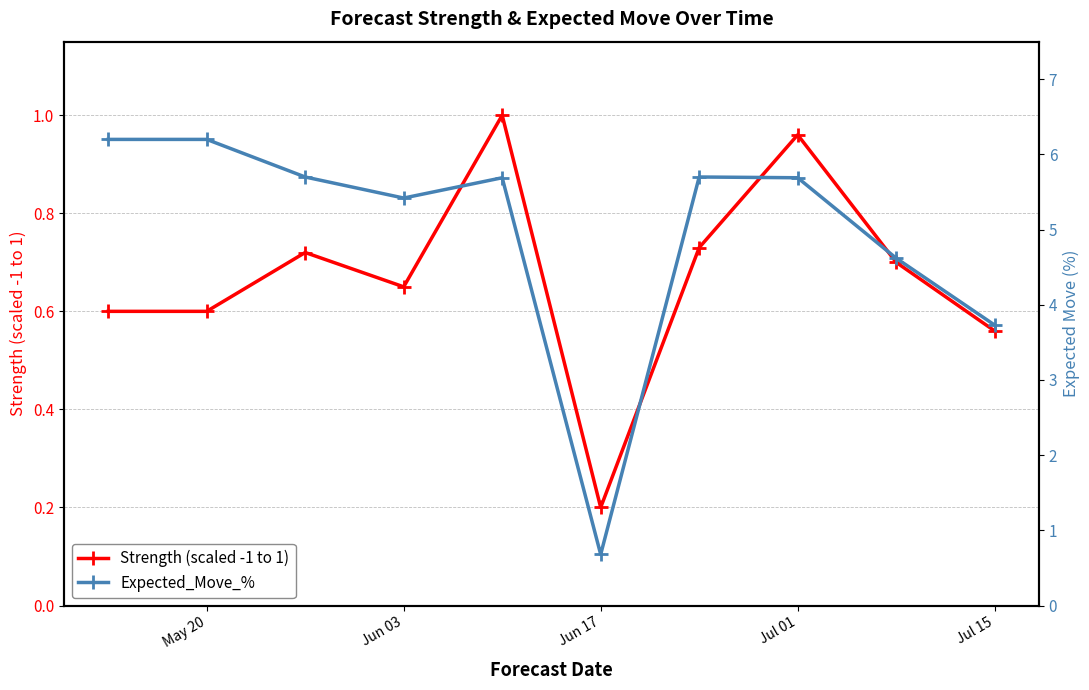

Which category has the lowest value in the Strength (scaled -1 to 1) series?

Jun 17